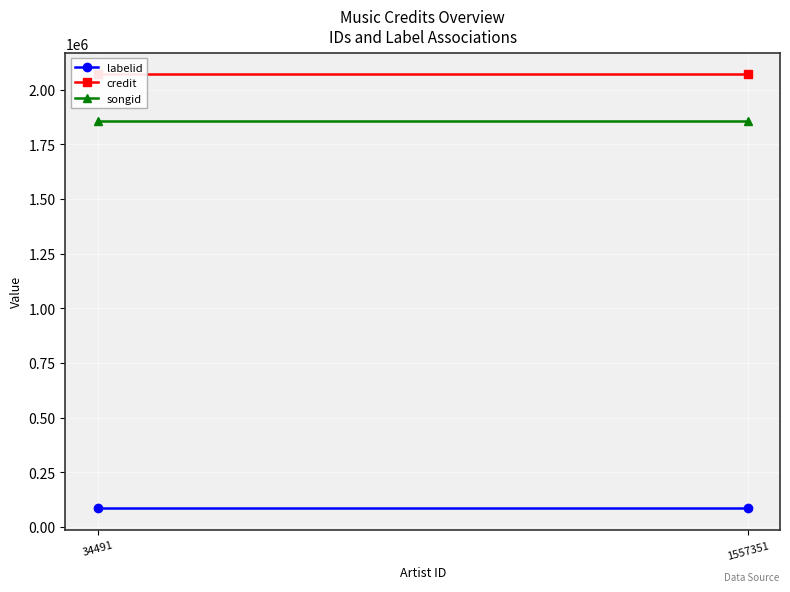

True or false: labelid has a value of 123127.9 at 1557351.

False